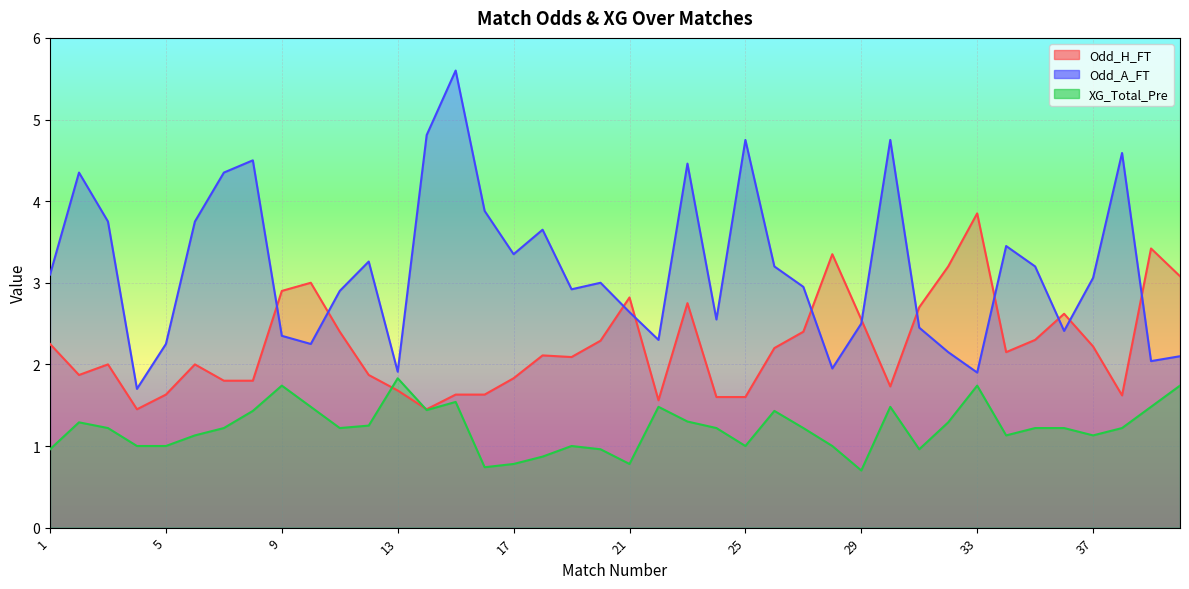

What is the maximum value shown in the chart?

5.6